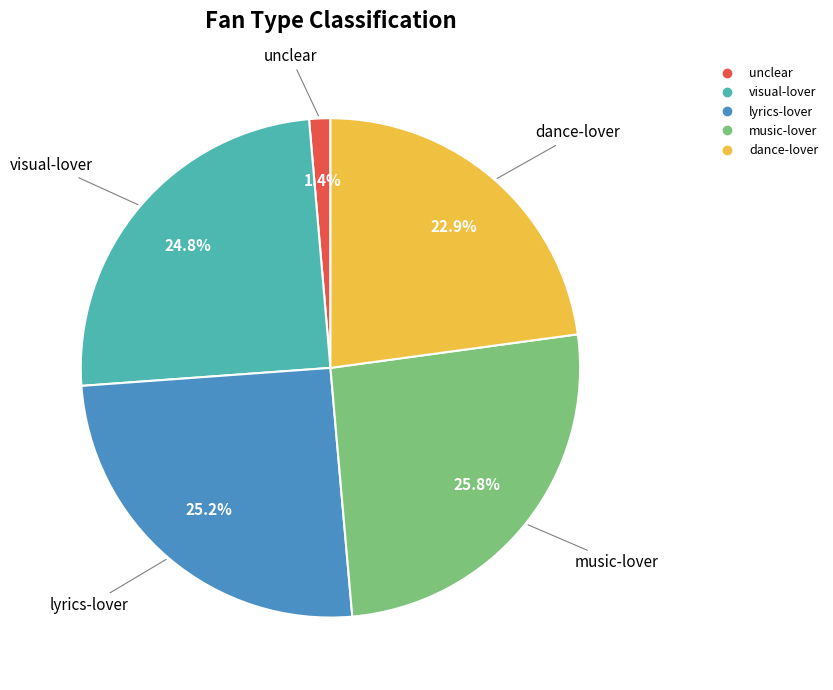

Is there any slice that represents more than half of the pie?

No